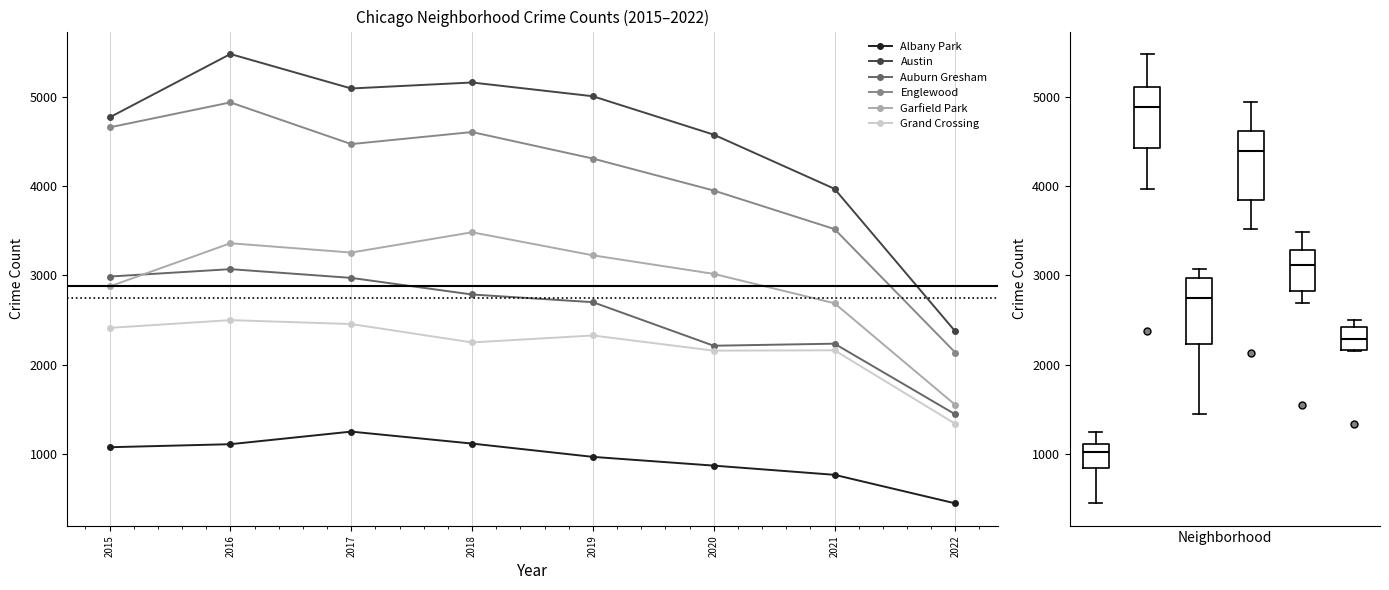

What is the total value across all series at 2016?

20462